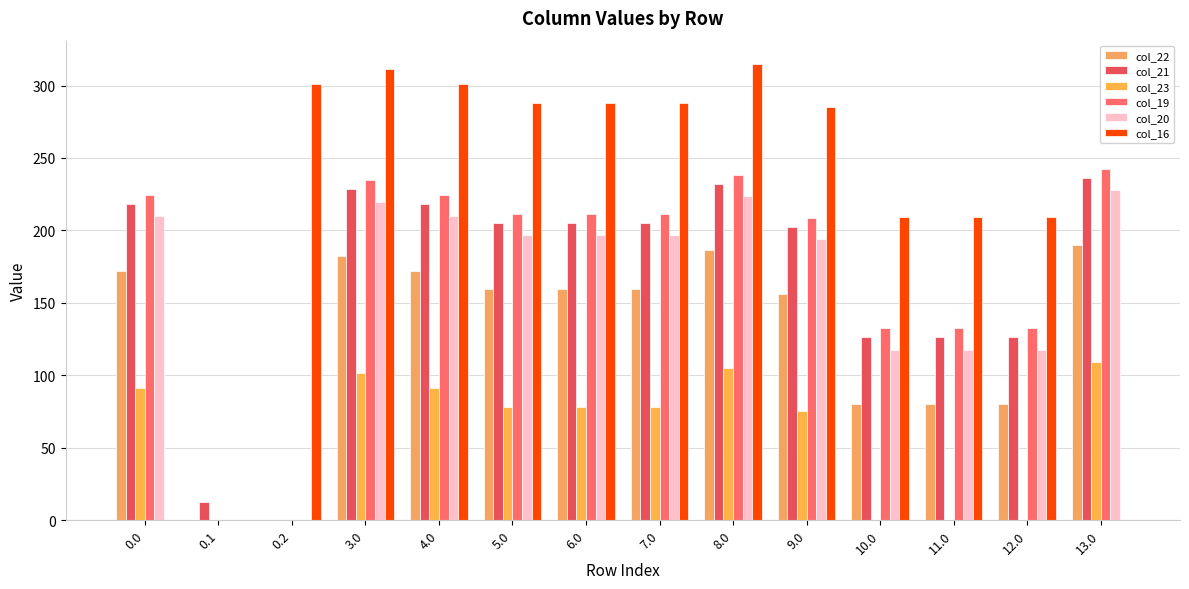

What is the label of the 7th bar from the right?

7.0